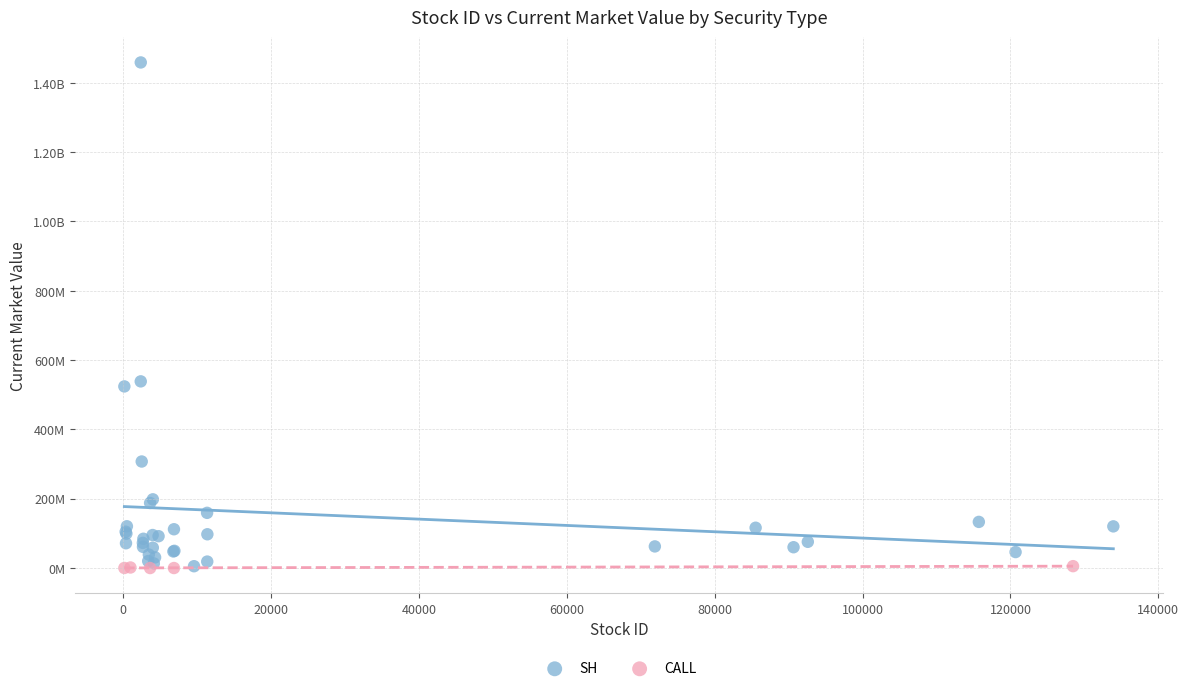

What are all the series names shown in the legend?

SH, CALL